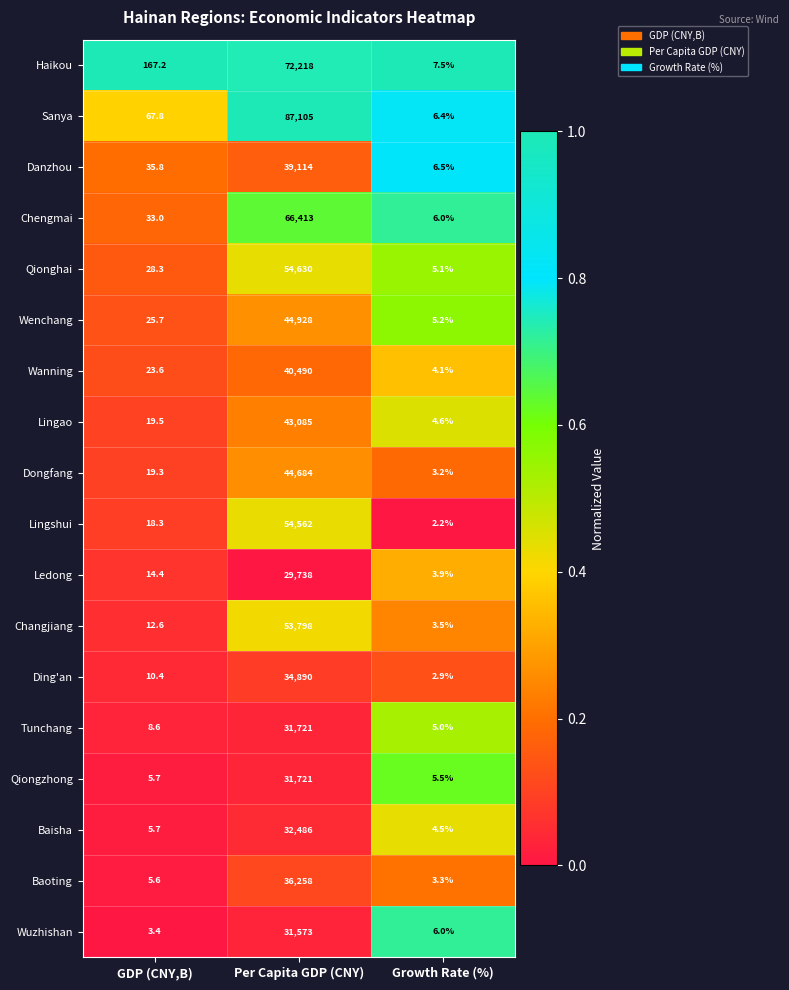

List the labels in order of Lingao value, largest first.

Per Capita GDP (CNY), GDP (CNY,B), Growth Rate (%)